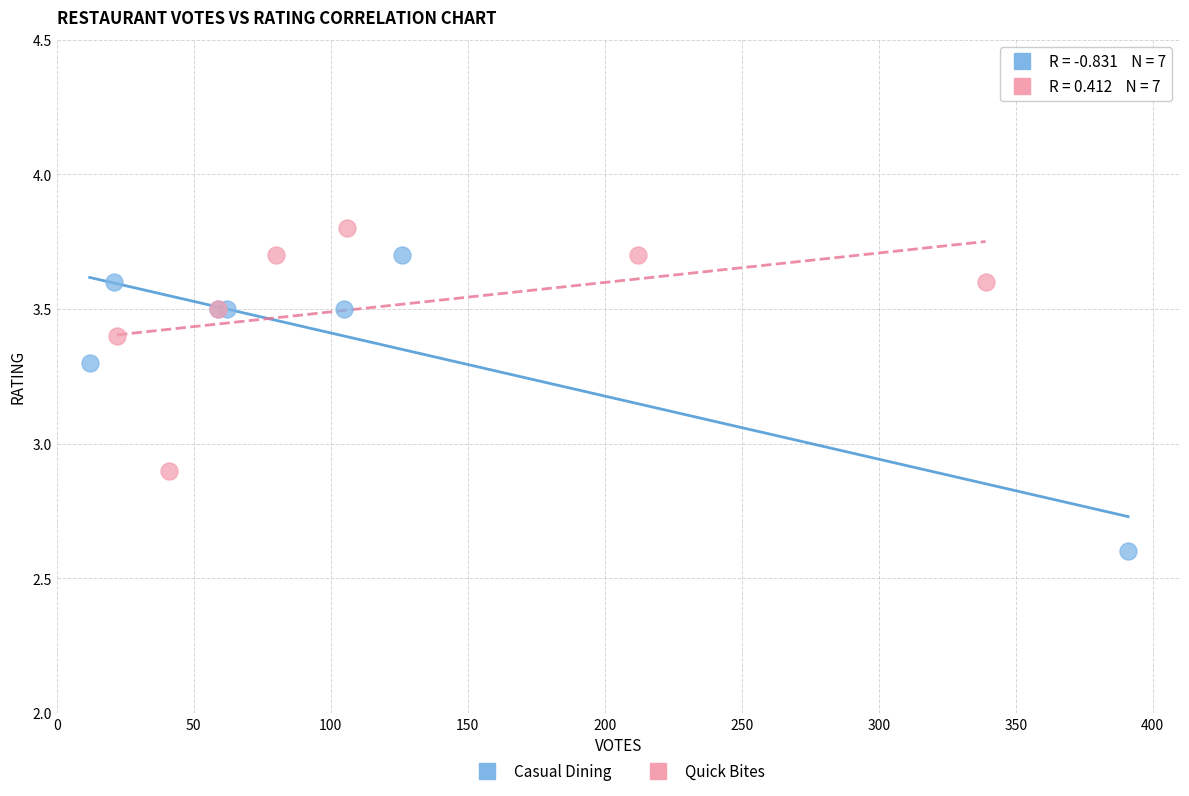

Which series has the widest spread of Y values?

Casual Dining